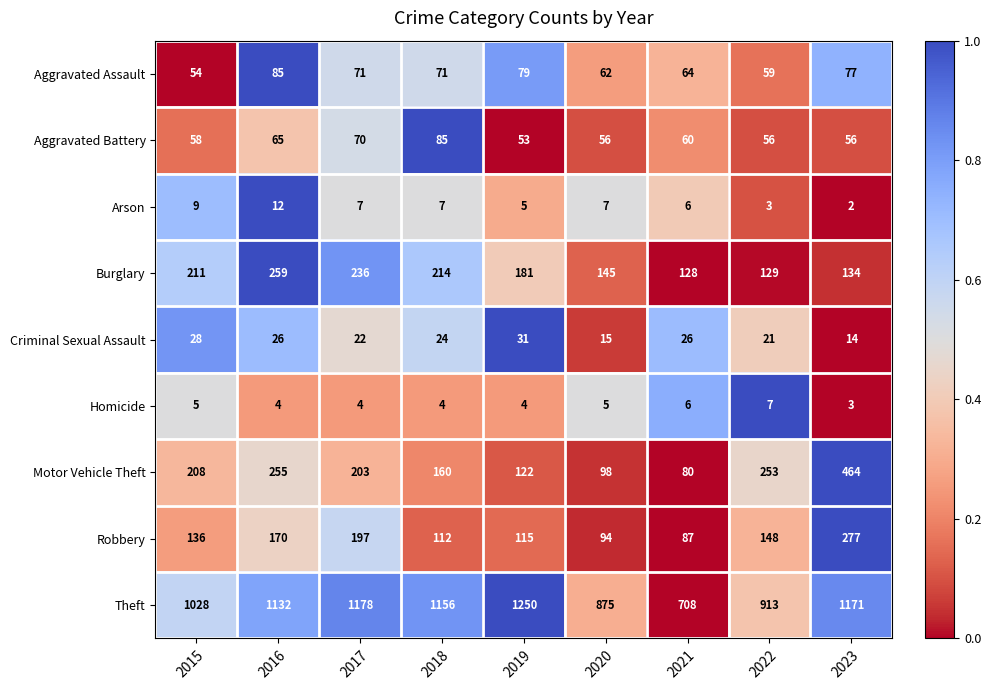

What is the difference between the second highest and minimum values in the Burglary series?

108